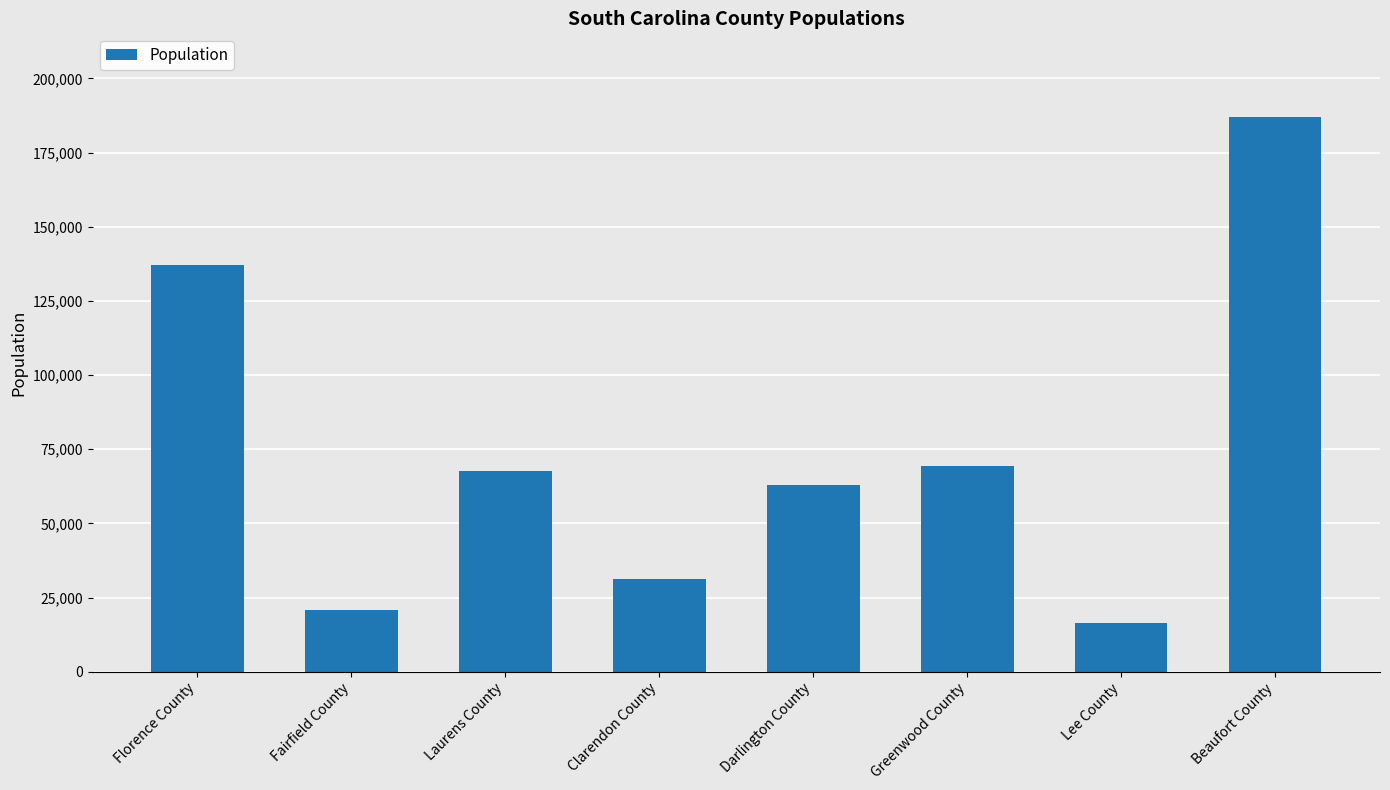

What is the ratio of the value at Fairfield County to the value at Darlington County?

0.3